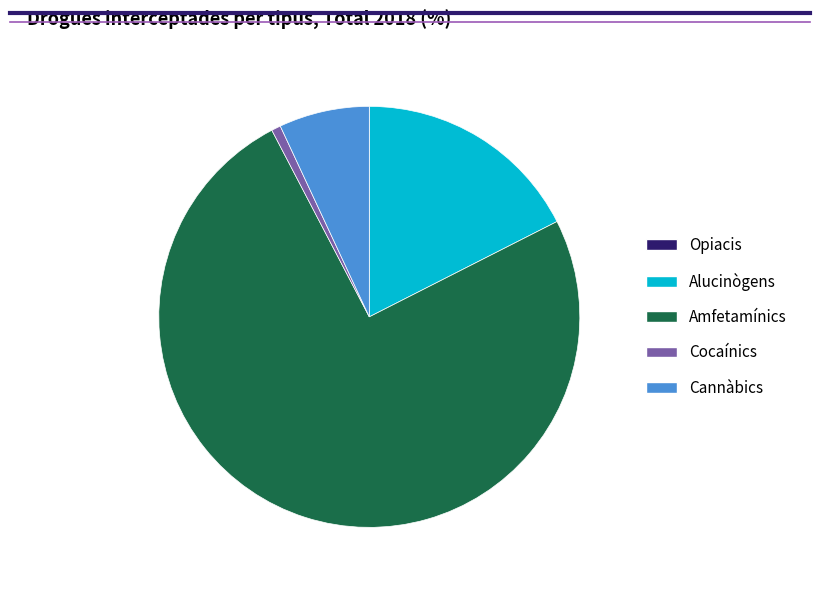

Combined, do Alucinògens and Cocaínics account for over 50%?

No